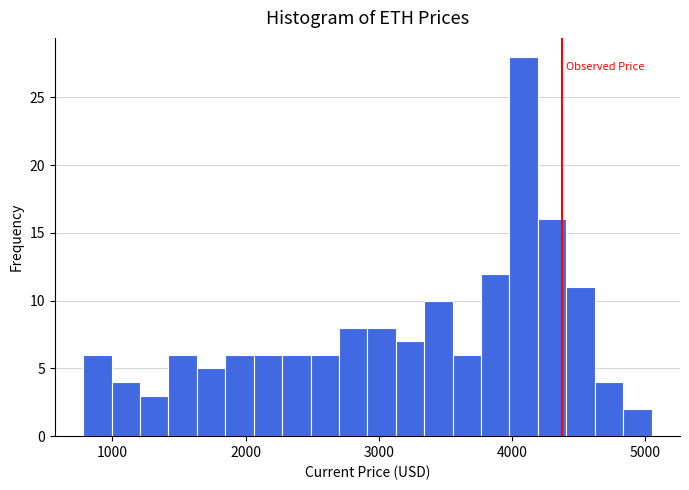

Read against the x-axis, roughly where is the centre of the tallest bar?

4100